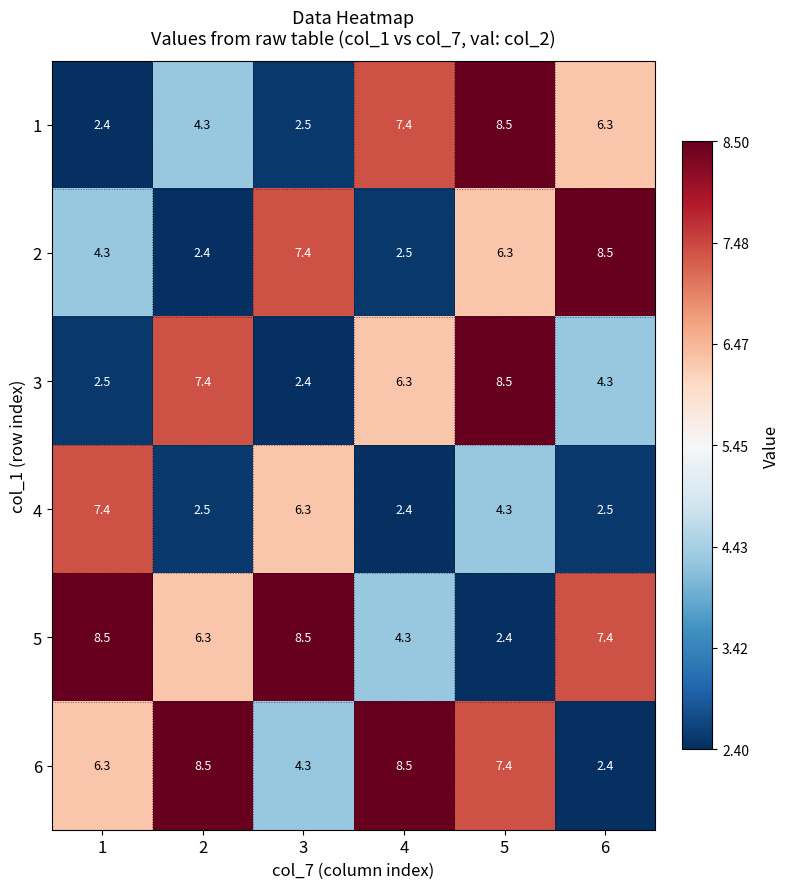

What is the average value of the 3 series?

5.2